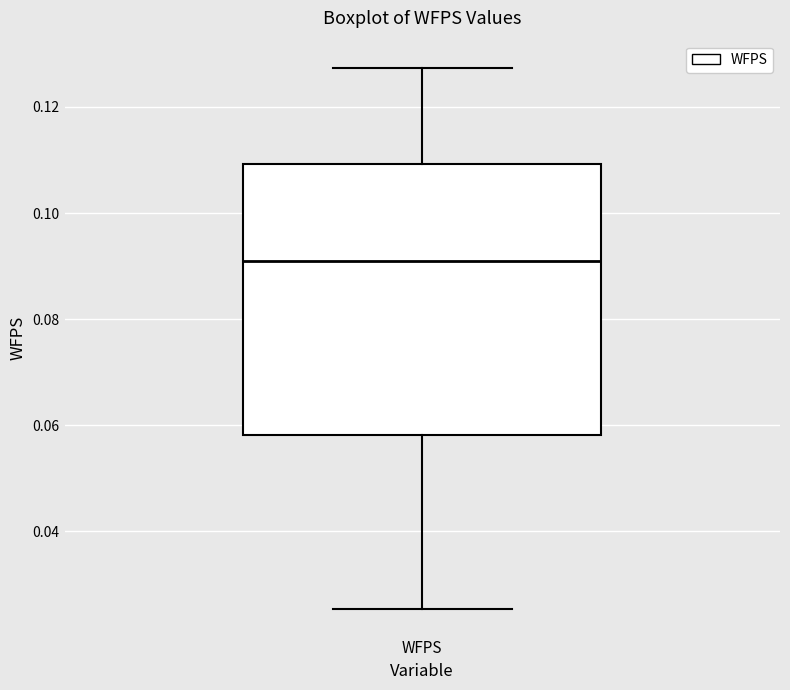

Transcribe this box plot: give where the median line is, the range the box spans, and where the two whiskers end, as read against the y-axis. The values are not printed on the chart, so give them approximately, as read against the axis.

median 0.090, box 0.058 to 0.110, whiskers 0.026 to 0.128